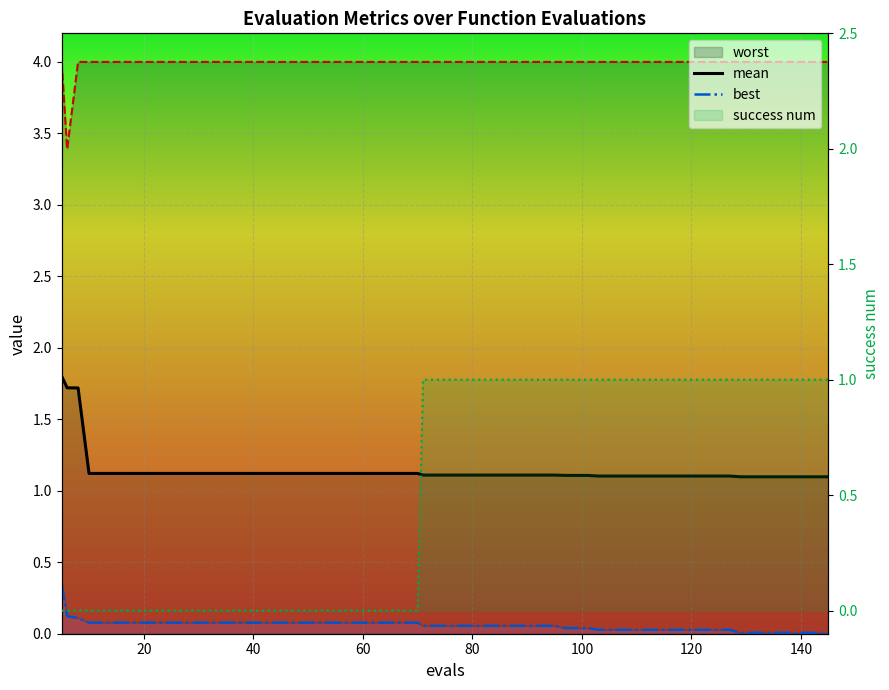

Is the value of best at 19 greater than the value of worst at 27?

No